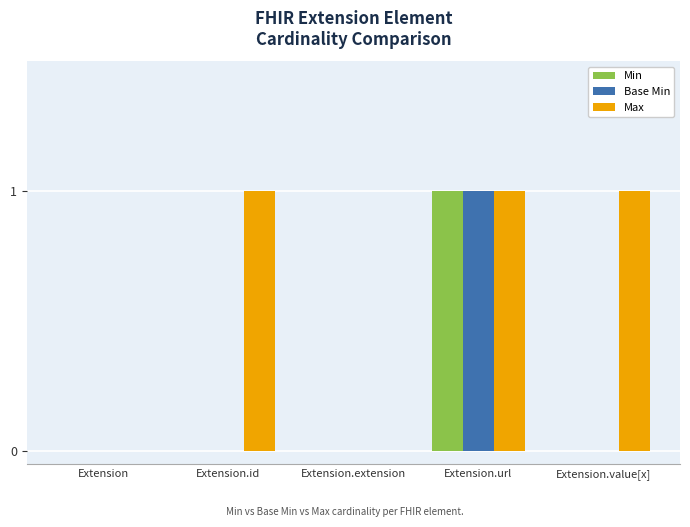

Is it true that Base Min equals 0 at Extension.extension?

True